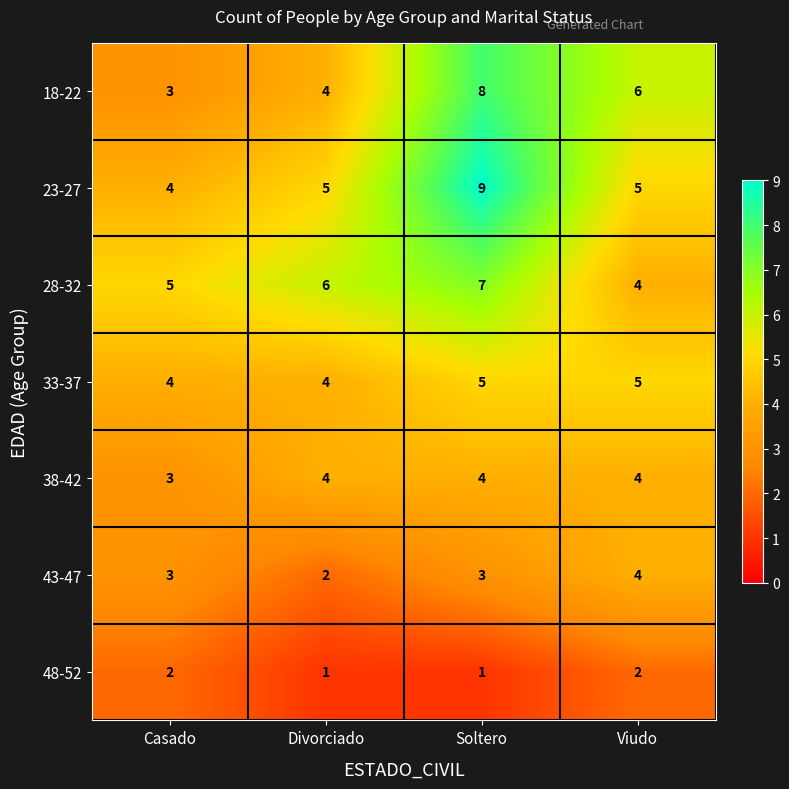

At which label does 18-22 first exceed 6?

Soltero